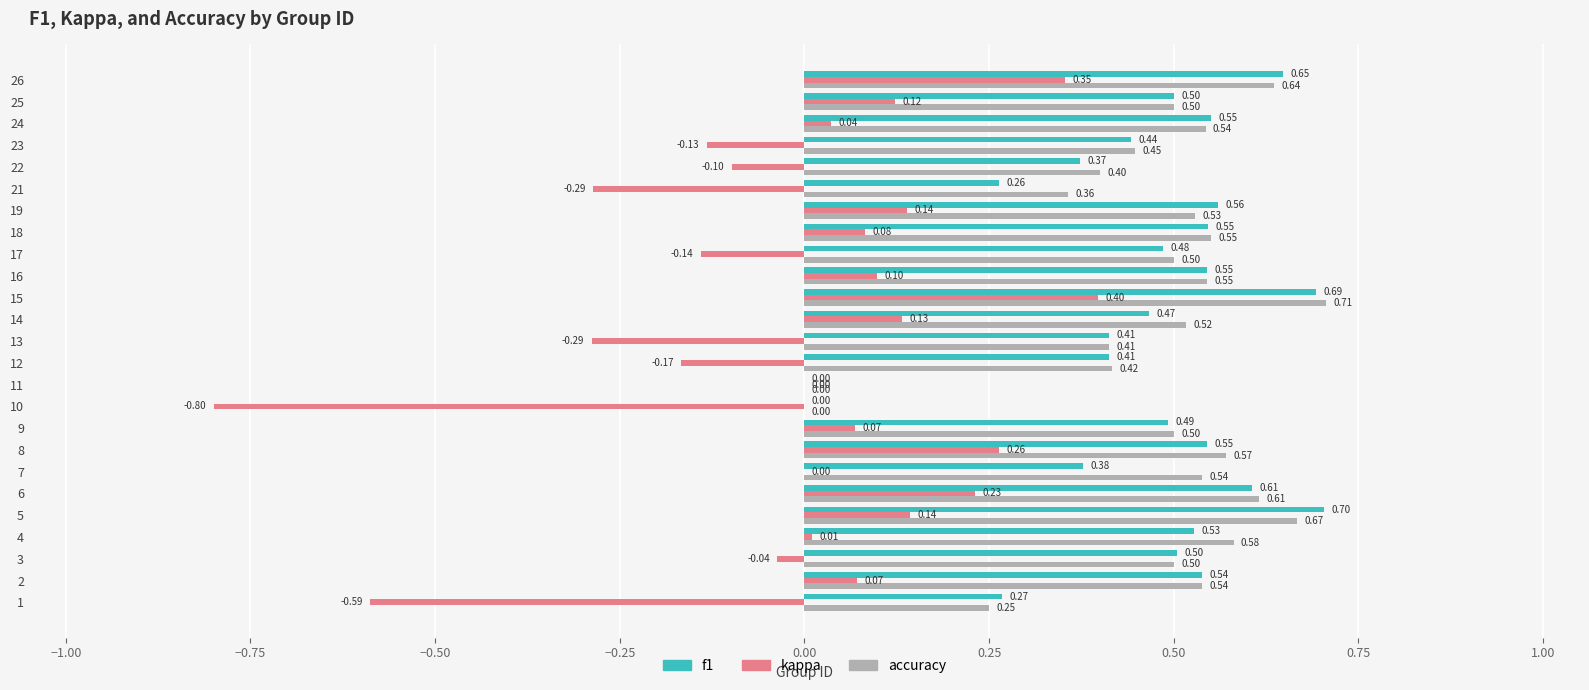

Which label corresponds to the largest value in the chart?

15